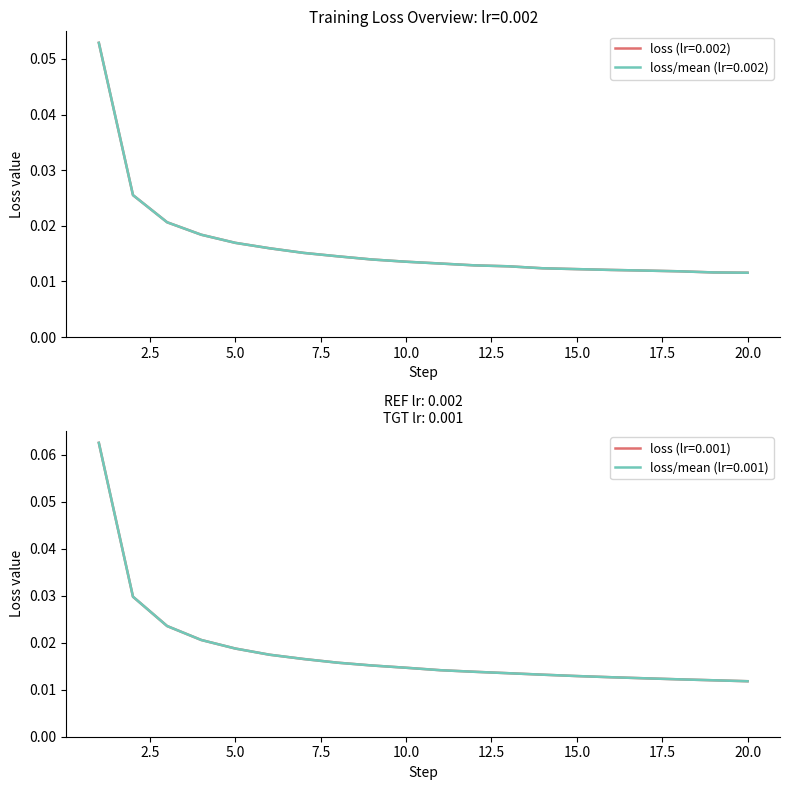

Reading left to right, list all the values displayed in this chart.

loss: 0.1	0.0	0.0	0.0	0.0	0.0	0.0	0.0	0.0	0.0	0.0	0.0	0.0	0.0	0.0	0.0	0.0	0.0	0.0	0.0
loss/mean: 0.1	0.0	0.0	0.0	0.0	0.0	0.0	0.0	0.0	0.0	0.0	0.0	0.0	0.0	0.0	0.0	0.0	0.0	0.0	0.0